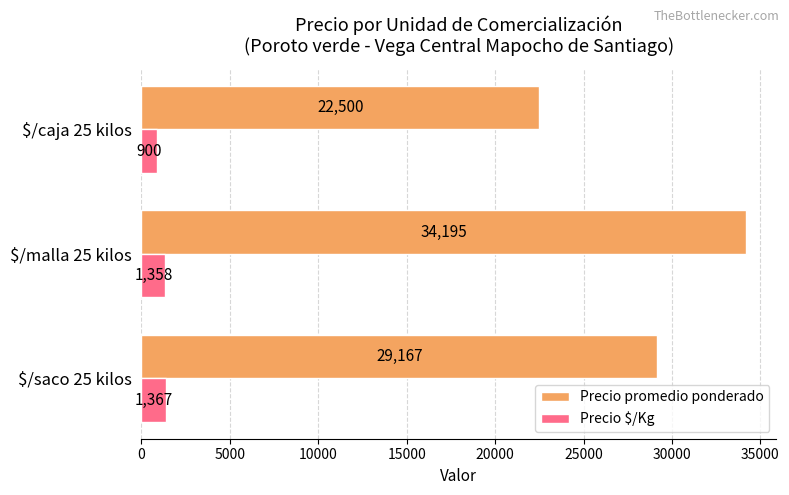

List the series in order of their overall mean, lowest first.

Precio $/Kg, Precio promedio ponderado